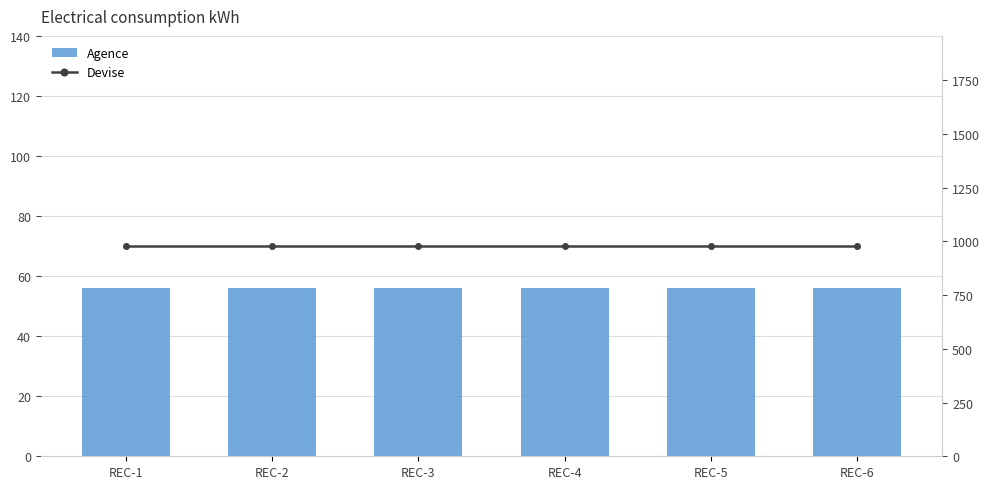

Read the Devise value at REC-6.

978